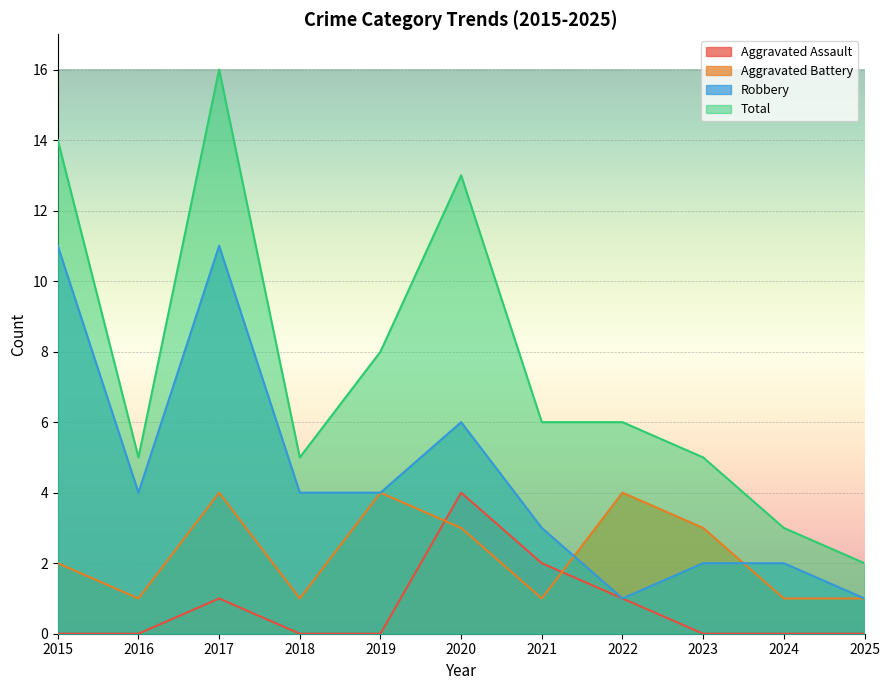

Is it true that Aggravated Assault equals 2 at 2022?

False